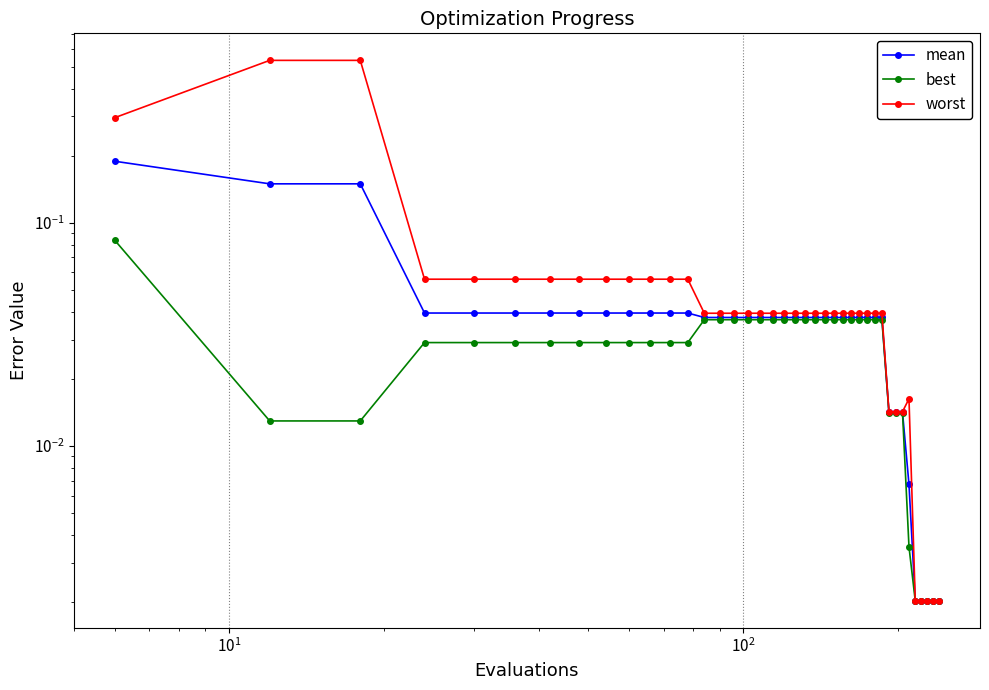

At how many categories does at least one series exceed 0?

40